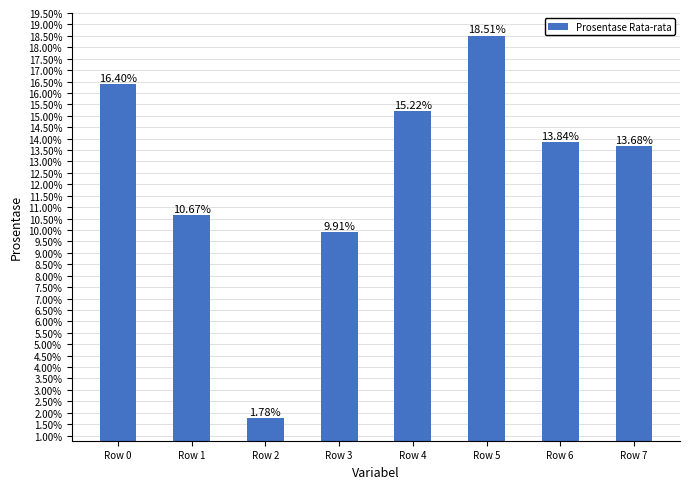

What is the sum of all values?

100.0